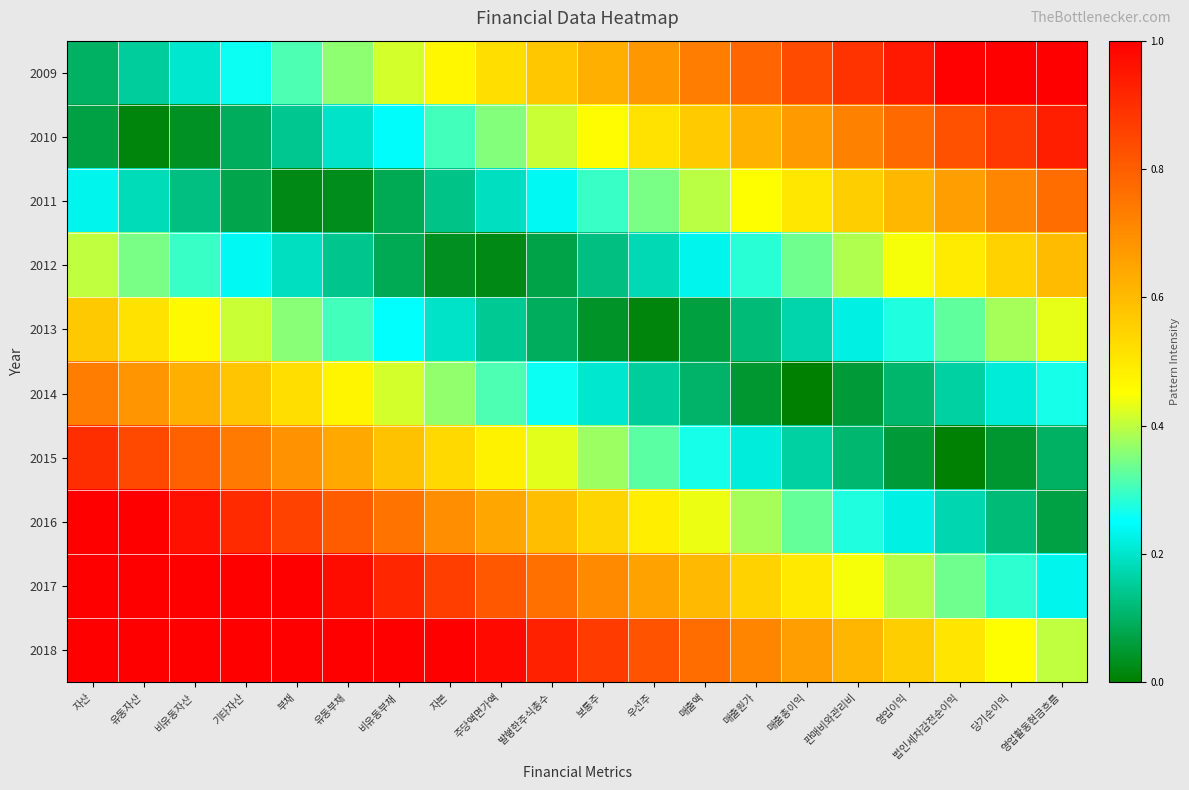

At 발행한주식총수, list the series in order from largest to smallest.

2018, 2017, 2016, 2009, 2015, 2010, 2014, 2011, 2013, 2012